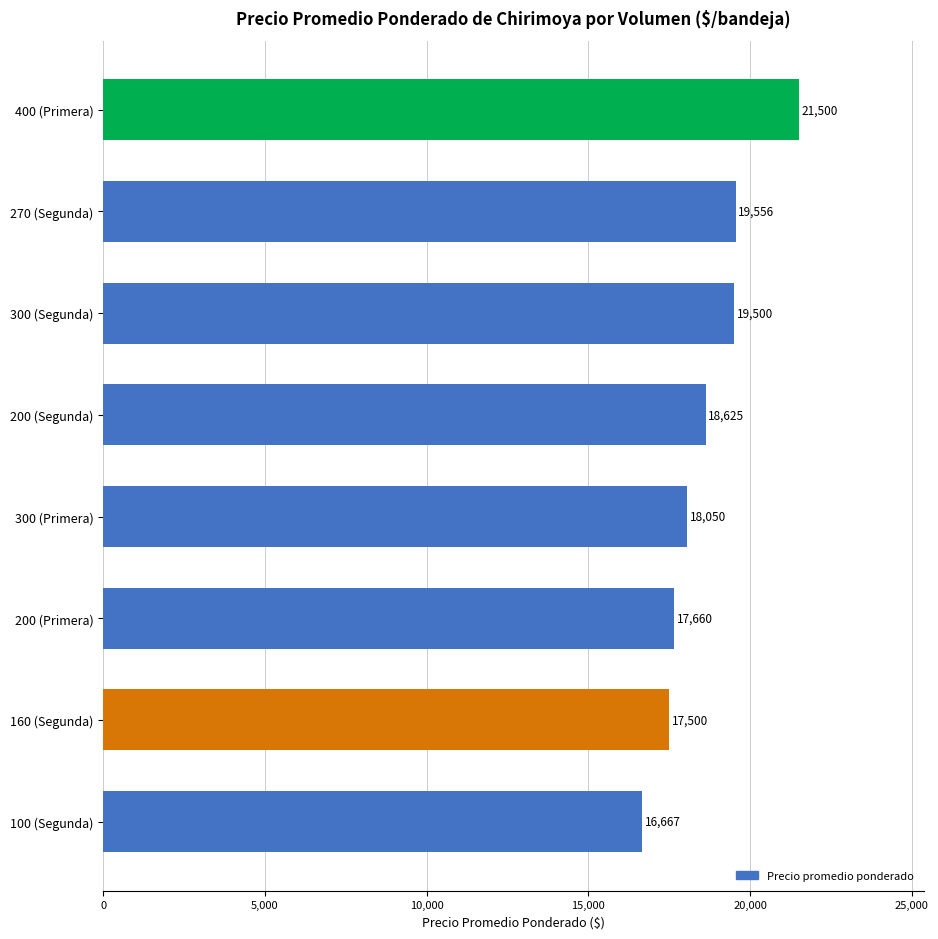

Rank the categories by value from highest to lowest.

400 (Primera), 270 (Segunda), 300 (Segunda), 200 (Segunda), 300 (Primera), 200 (Primera), 160 (Segunda), 100 (Segunda)